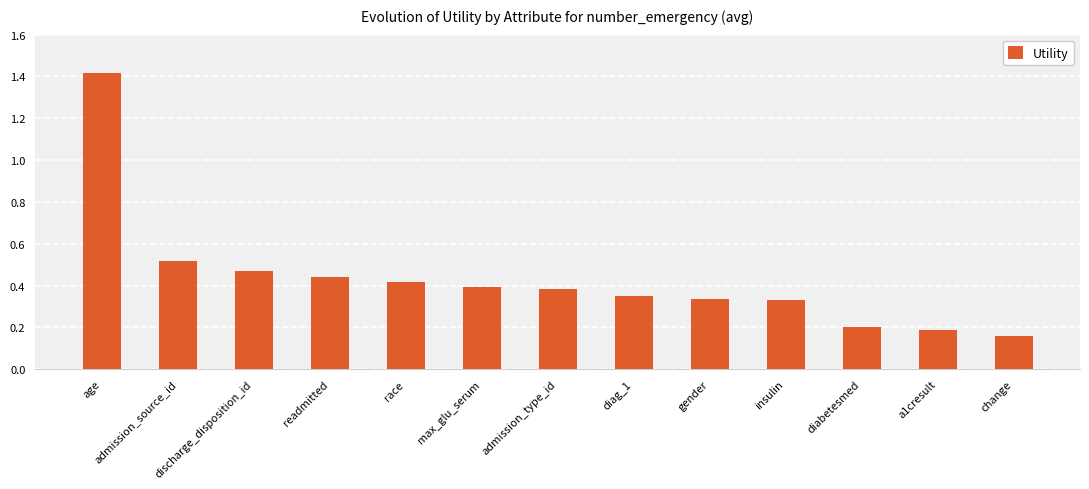

Is it true that the value at max_glu_serum is 0.4?

True